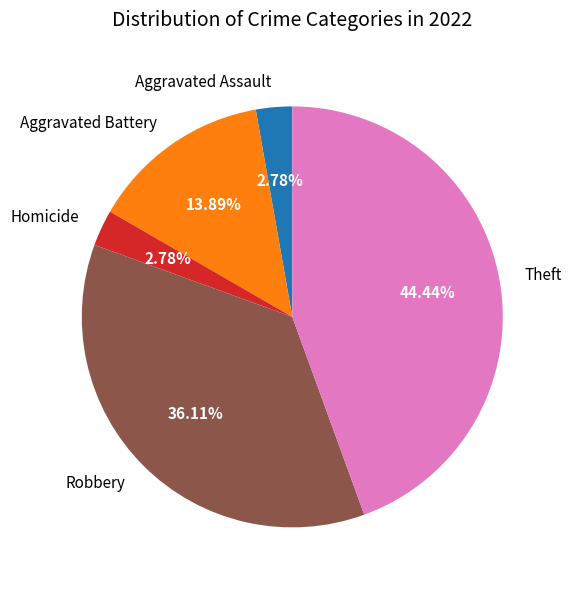

Is Aggravated Assault the majority of the pie?

No